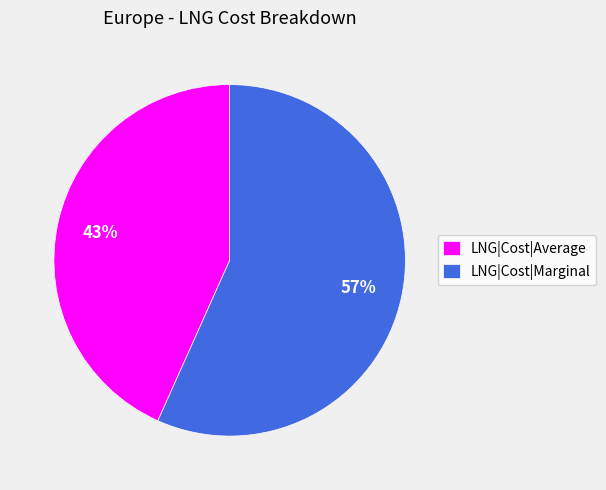

How many slices are in this pie chart?

2